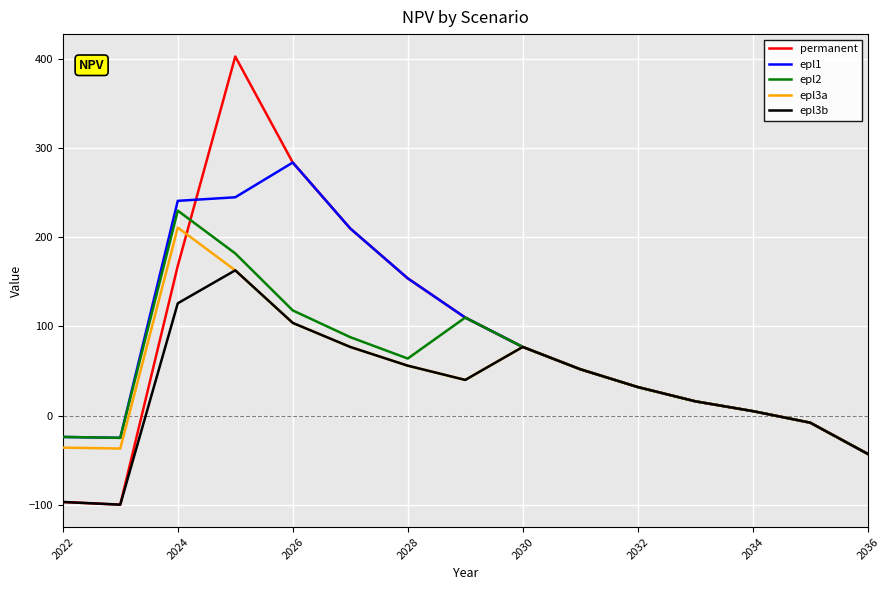

What is the minimum value shown in the chart?

-100